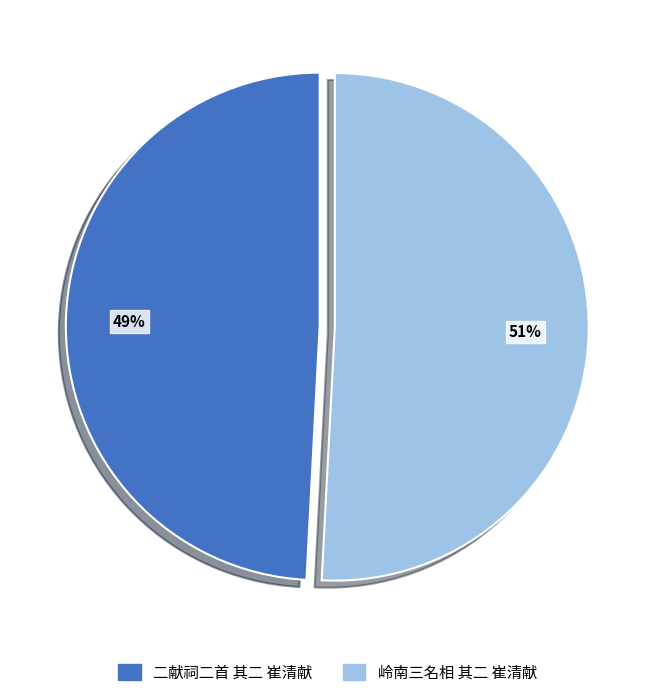

How many segments does this pie chart have?

2